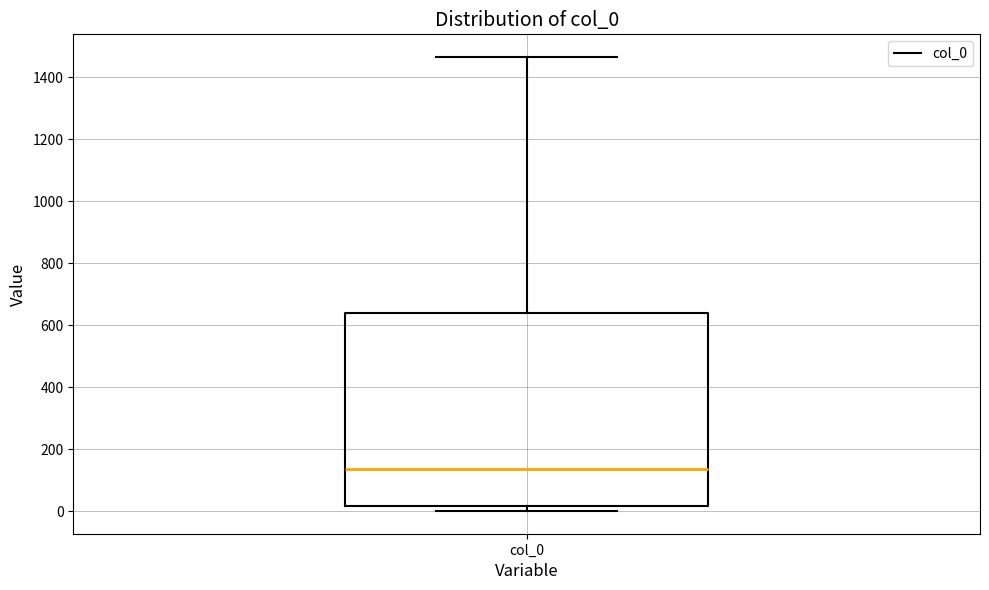

Transcribe this box plot: give where the median line is, the range the box spans, and where the two whiskers end, as read against the y-axis. The values are not printed on the chart, so give them approximately, as read against the axis.

median 140, box 20 to 640, whiskers 0 to 1460